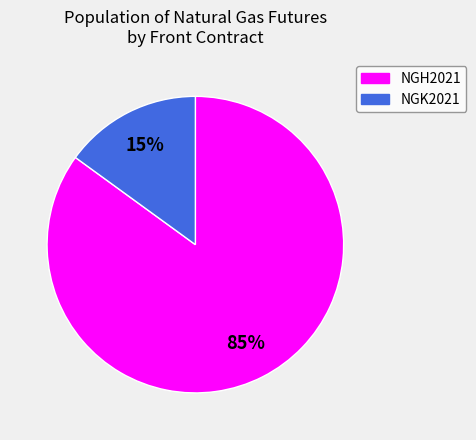

Is it true that NGK2021 is 3% of the pie?

False